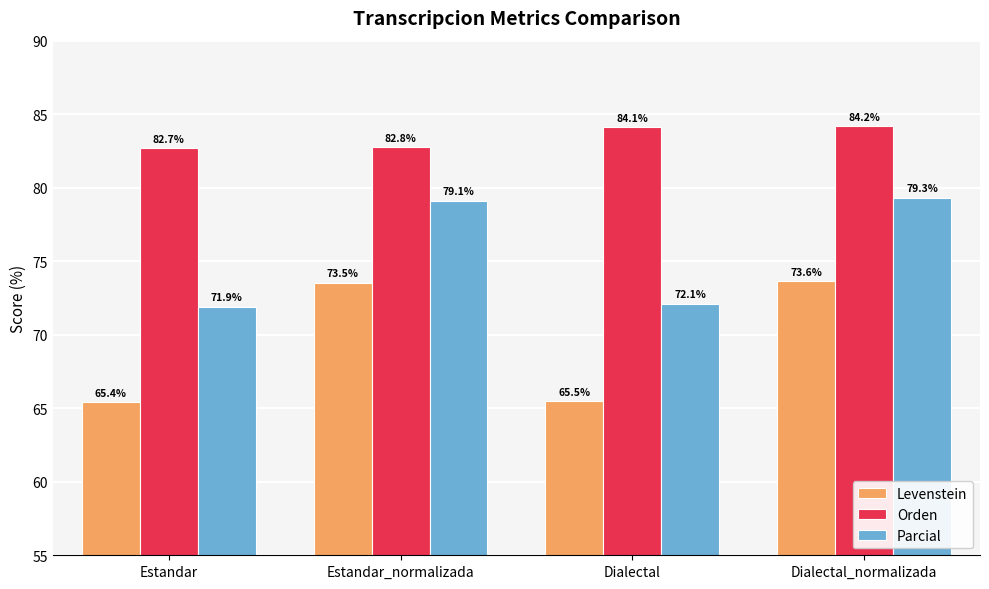

Rank the categories by Orden value from lowest to highest.

Estandar, Estandar_normalizada, Dialectal, Dialectal_normalizada